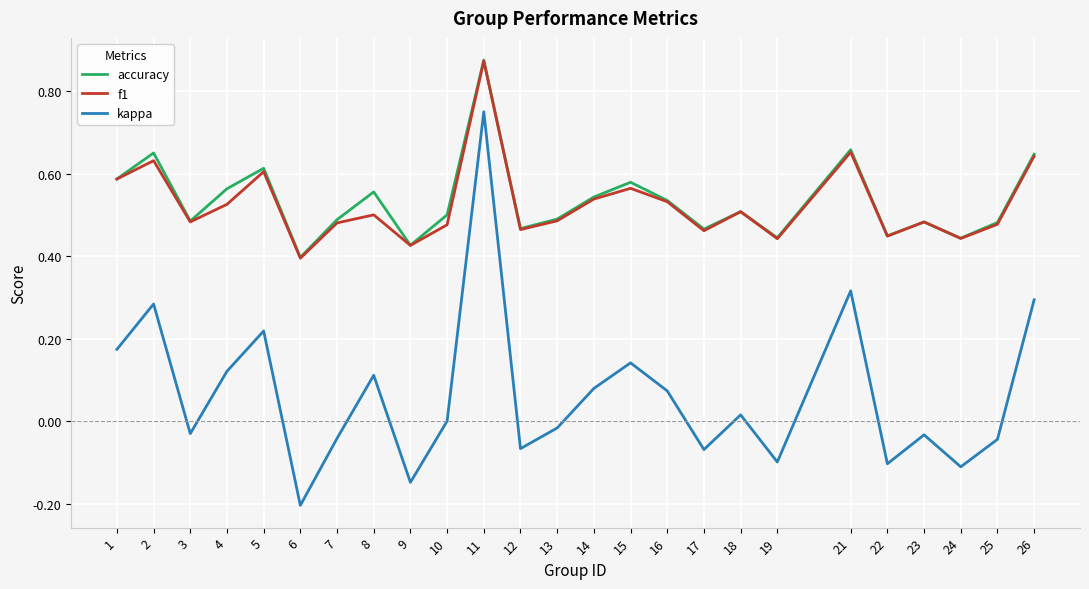

True or false: kappa and f1 cross at least once.

False